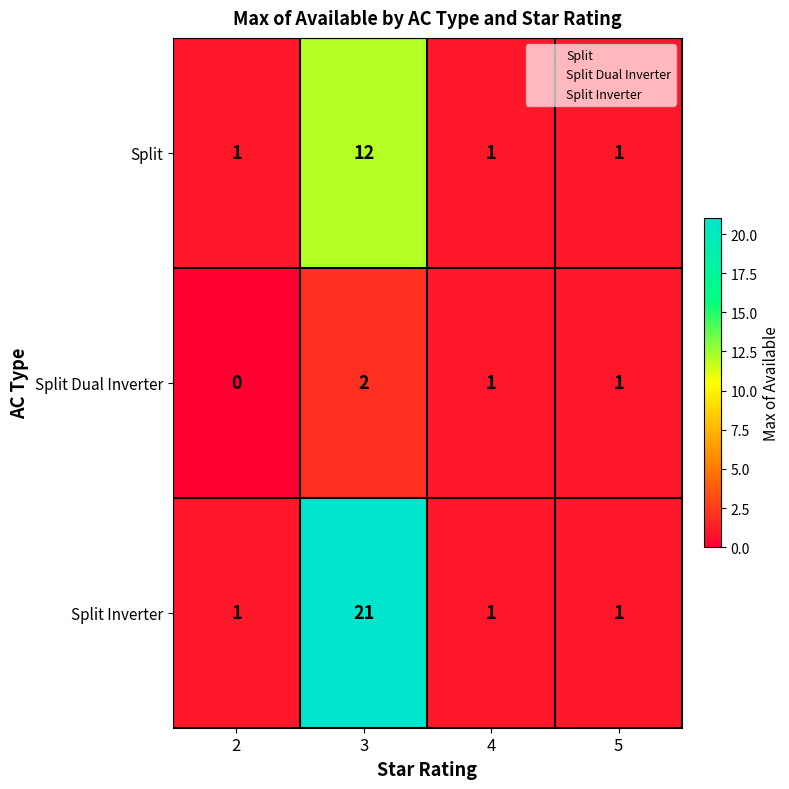

Read the Split value at 3, to the nearest 5.

10